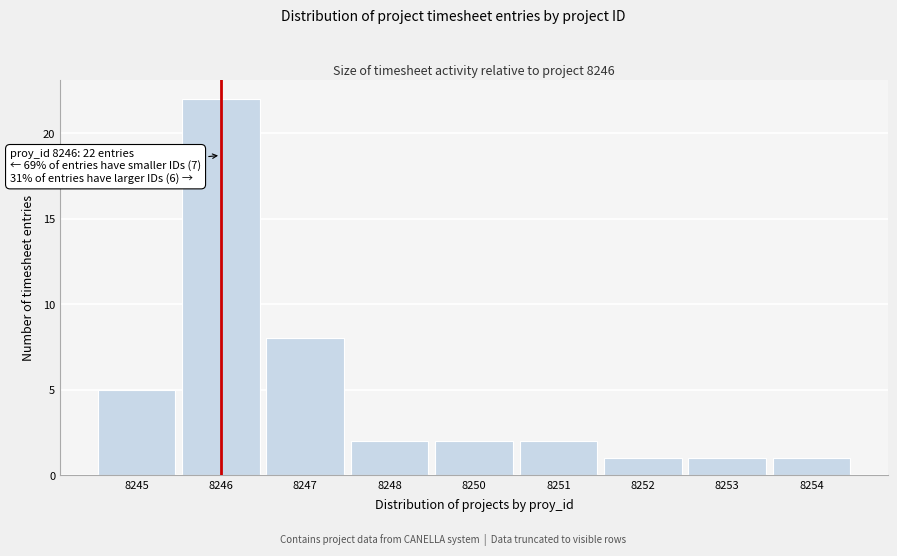

Reading left to right, what are all the values shown in this chart?

5	22	8	2	2	2	1	1	1